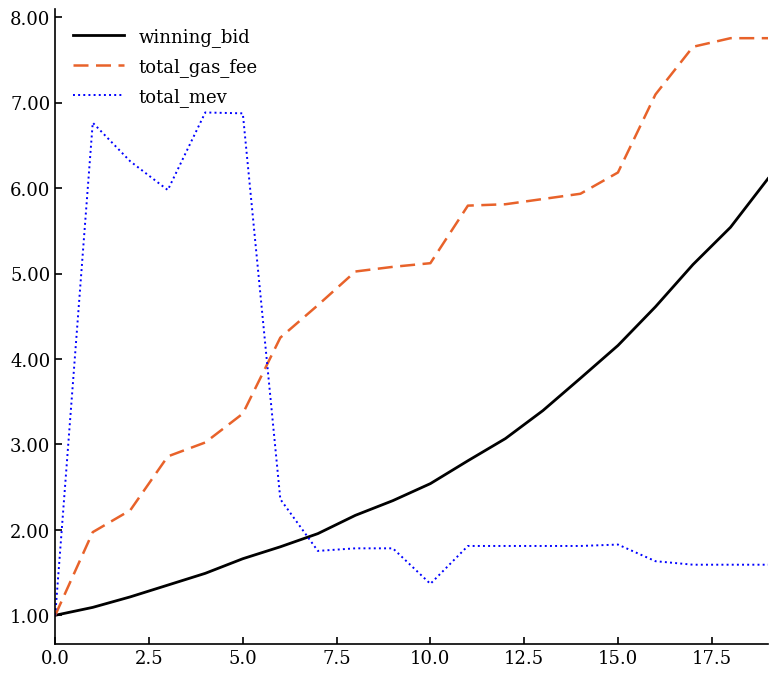

Which series has the largest range (max minus min)?

total_gas_fee